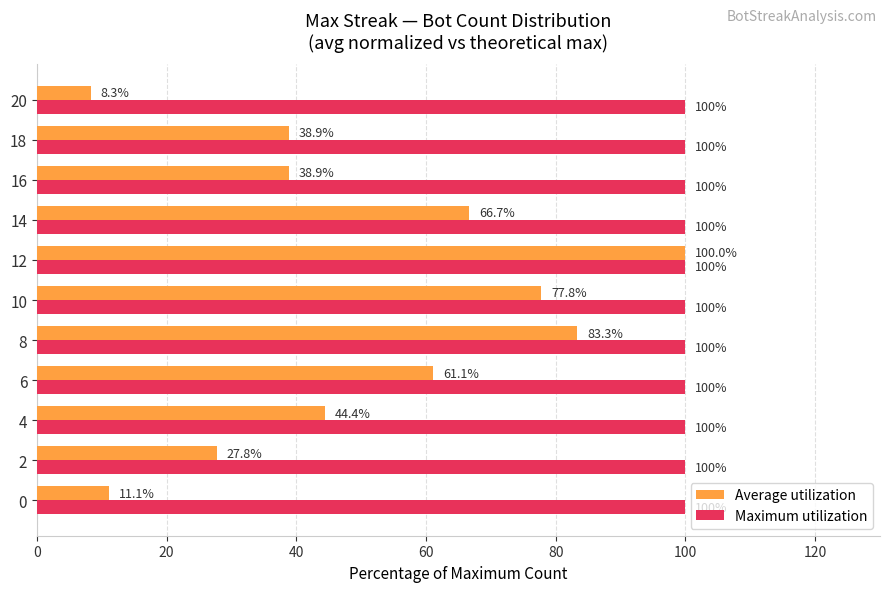

Is the value of Maximum utilization at 4 greater than the value of Average utilization at 14?

Yes